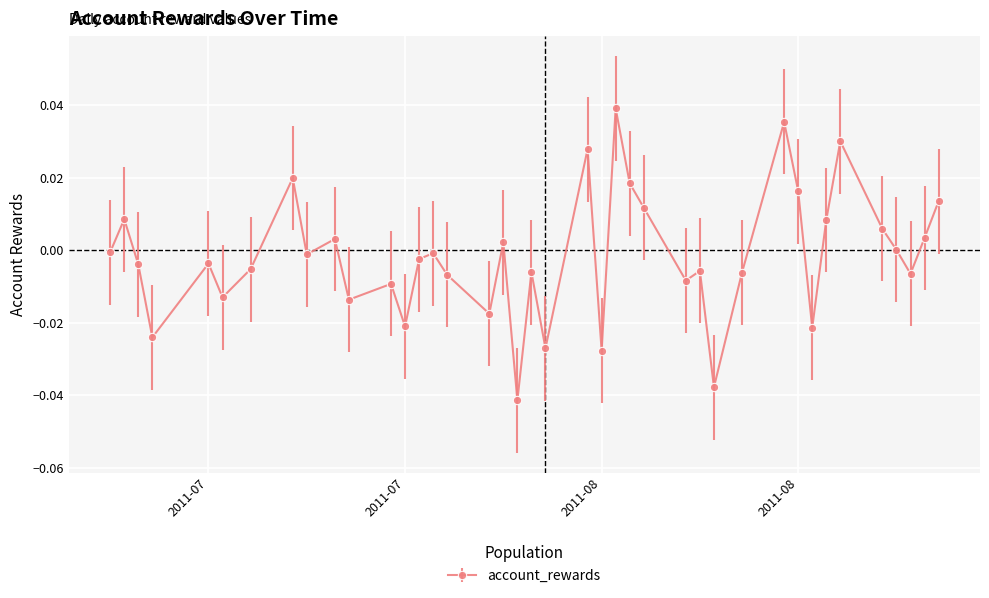

How many interior local valleys (lower than both neighbors) does the data have?

13